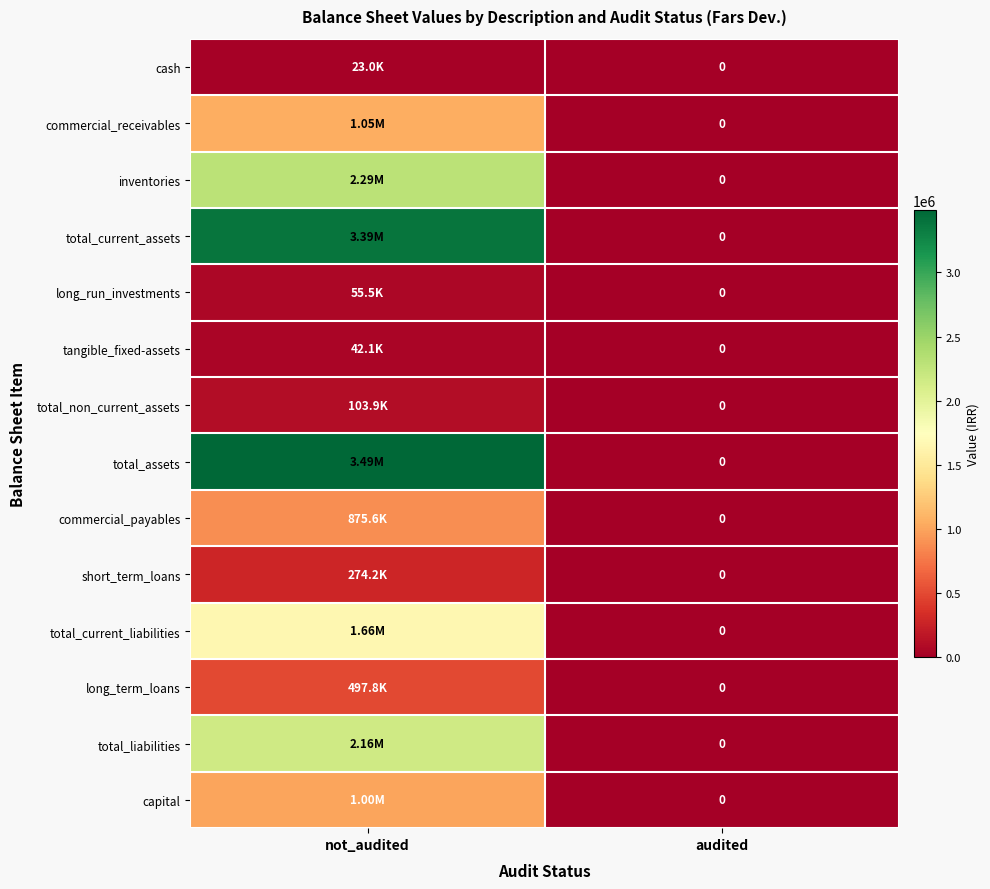

How many values in short_term_loans are above zero?

1